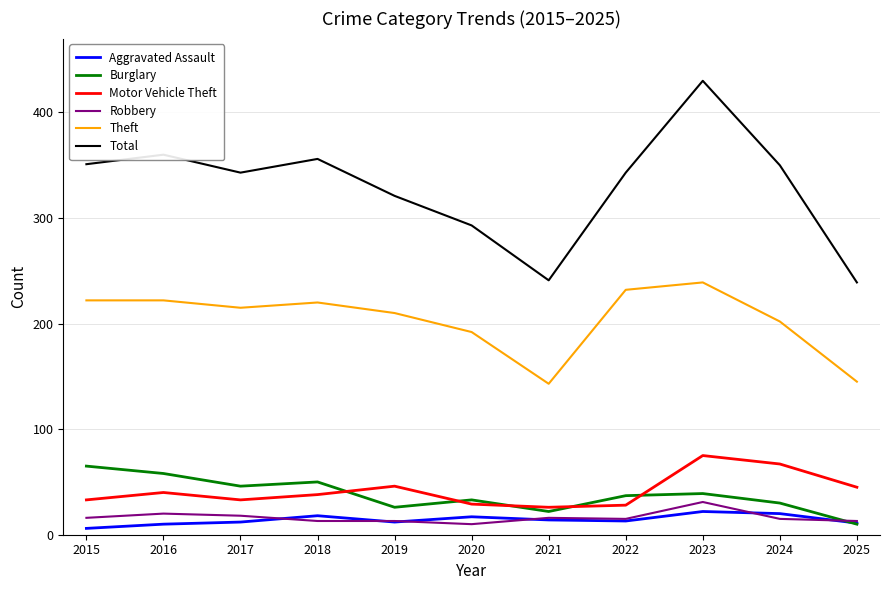

At which category is the sum across all series the highest?

2023